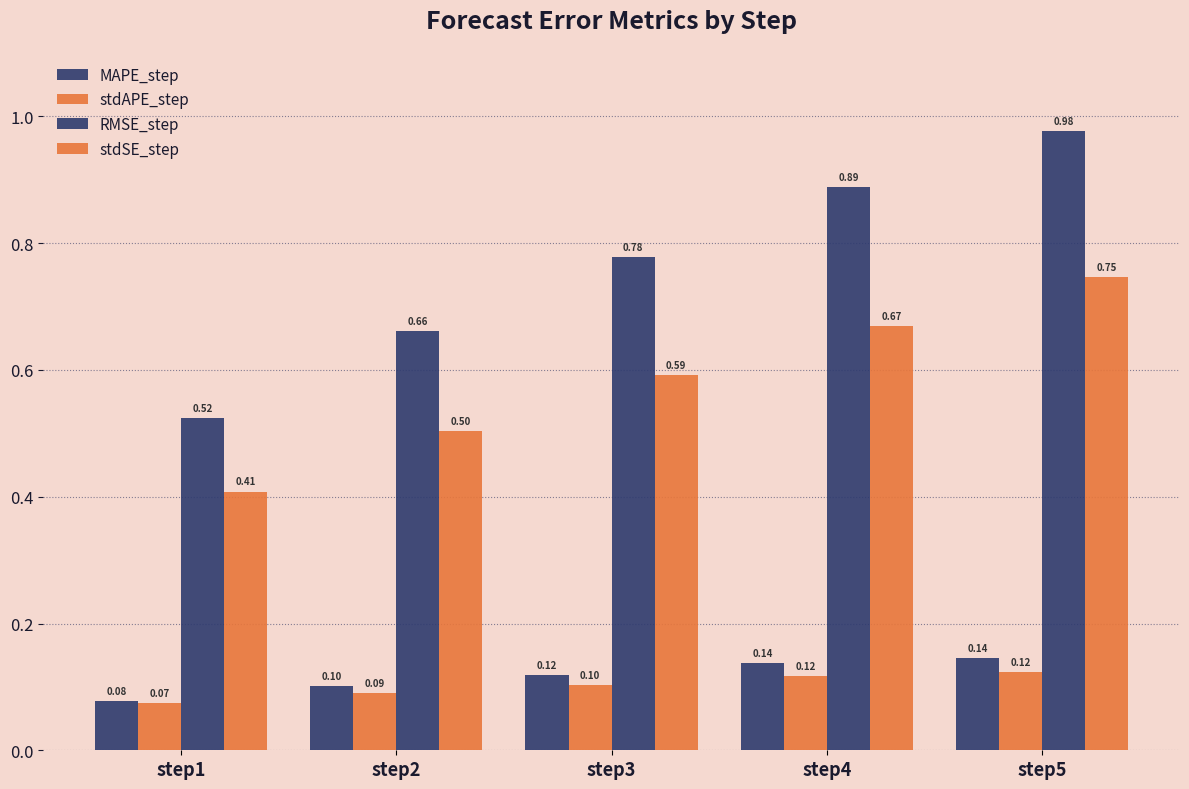

True or false: stdSE_step has a value of 1.1 at step4.

False